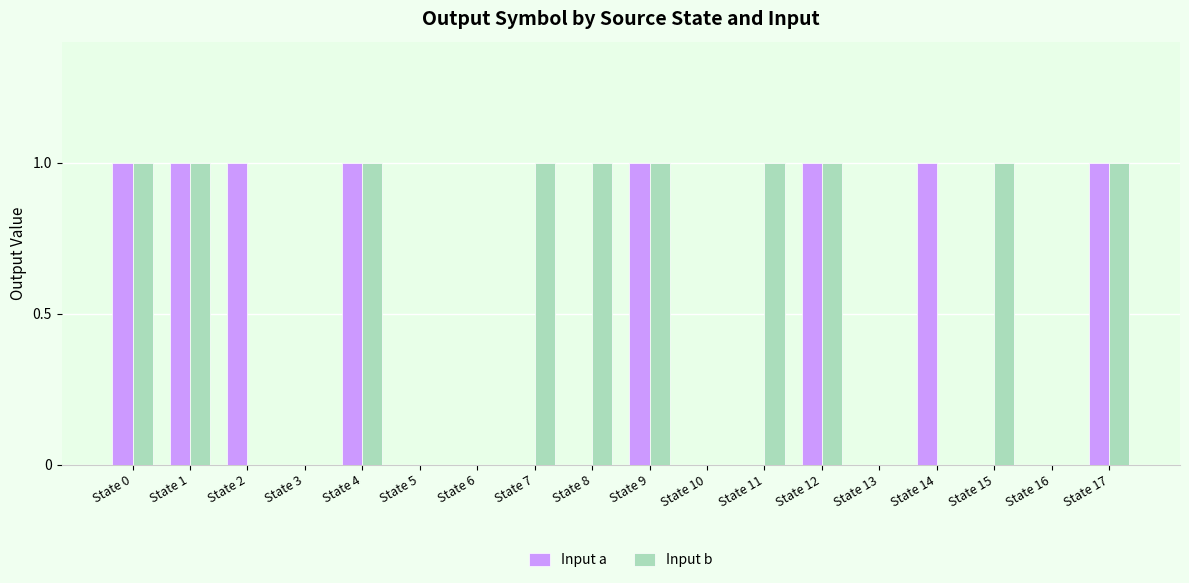

The Input a series shows 0 at State 13. True or false?

True